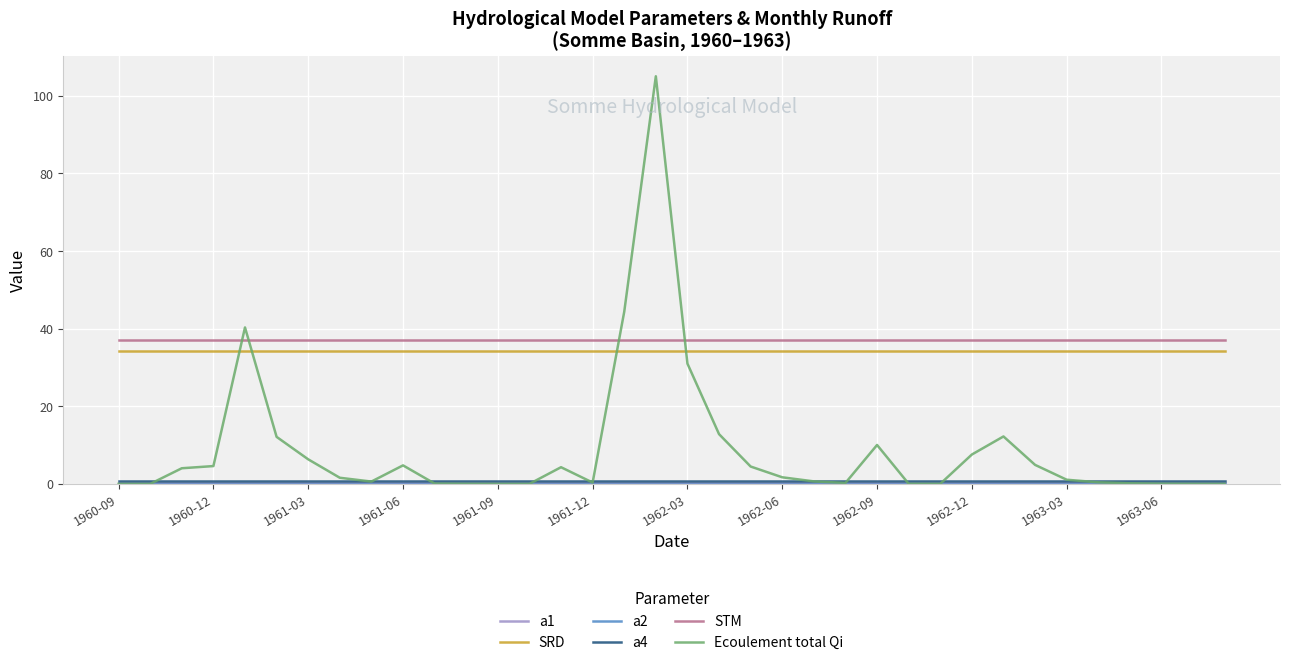

True or false: STM and Ecoulement total Qi cross at least once.

True